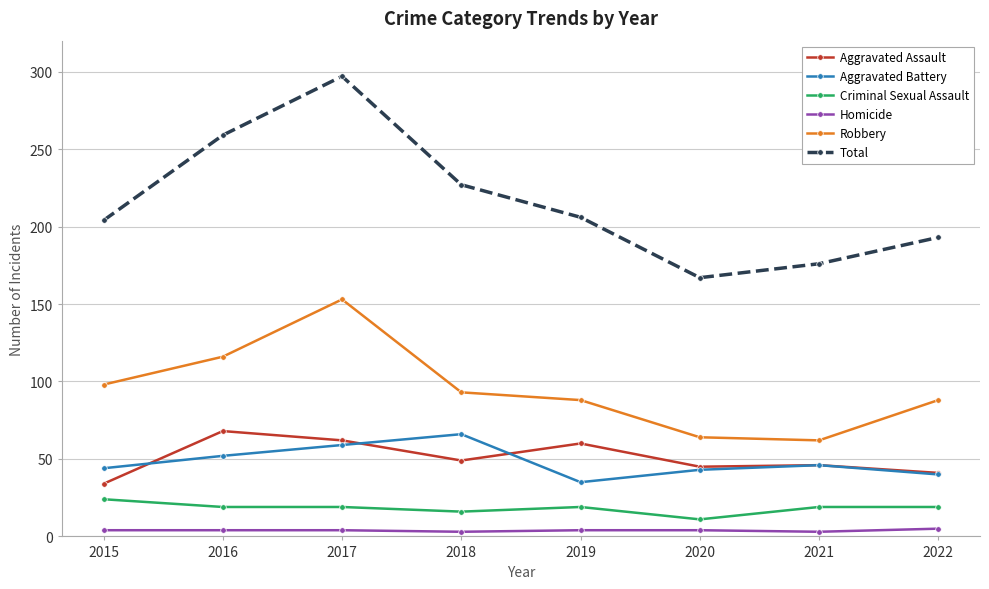

True or false: Robbery and Criminal Sexual Assault cross at least once.

False